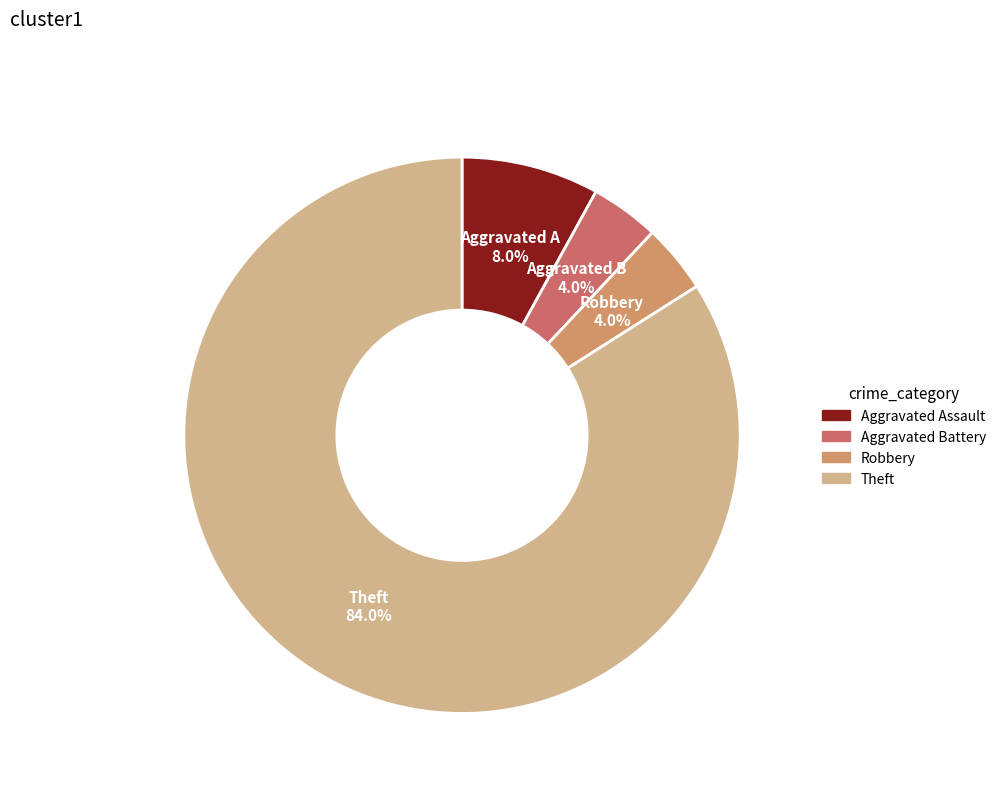

Count the number of slices in the pie.

4